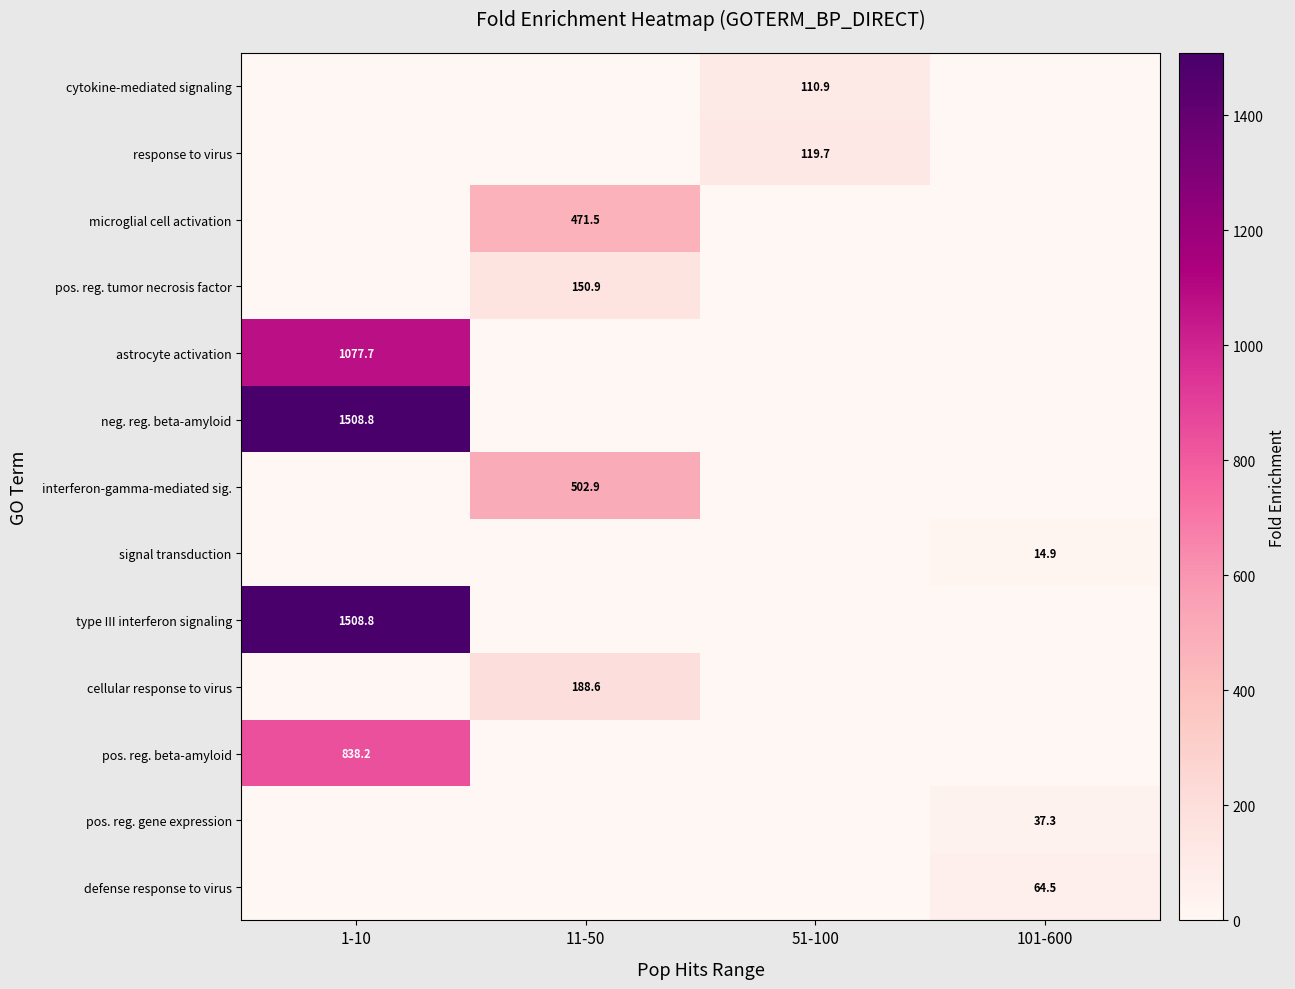

At which category is the sum across all series the highest?

1-10